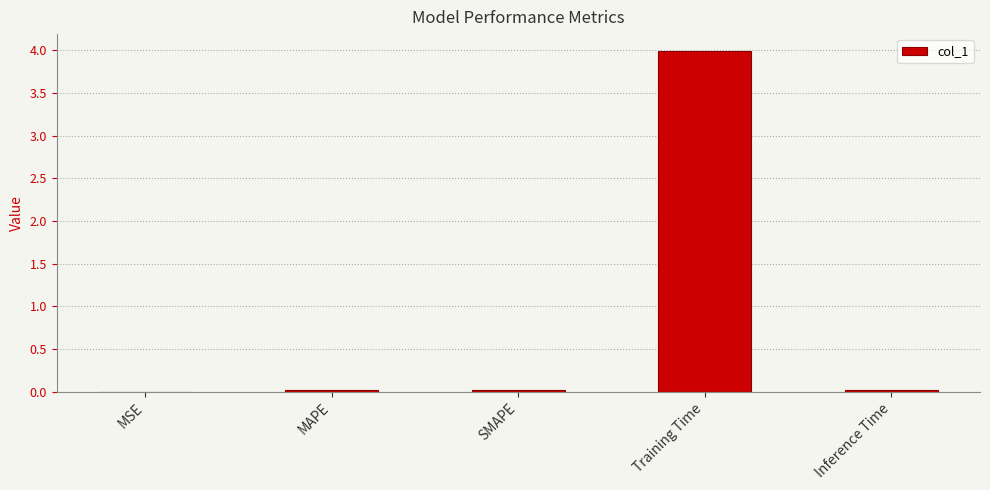

What is the sum of all values?

4.1